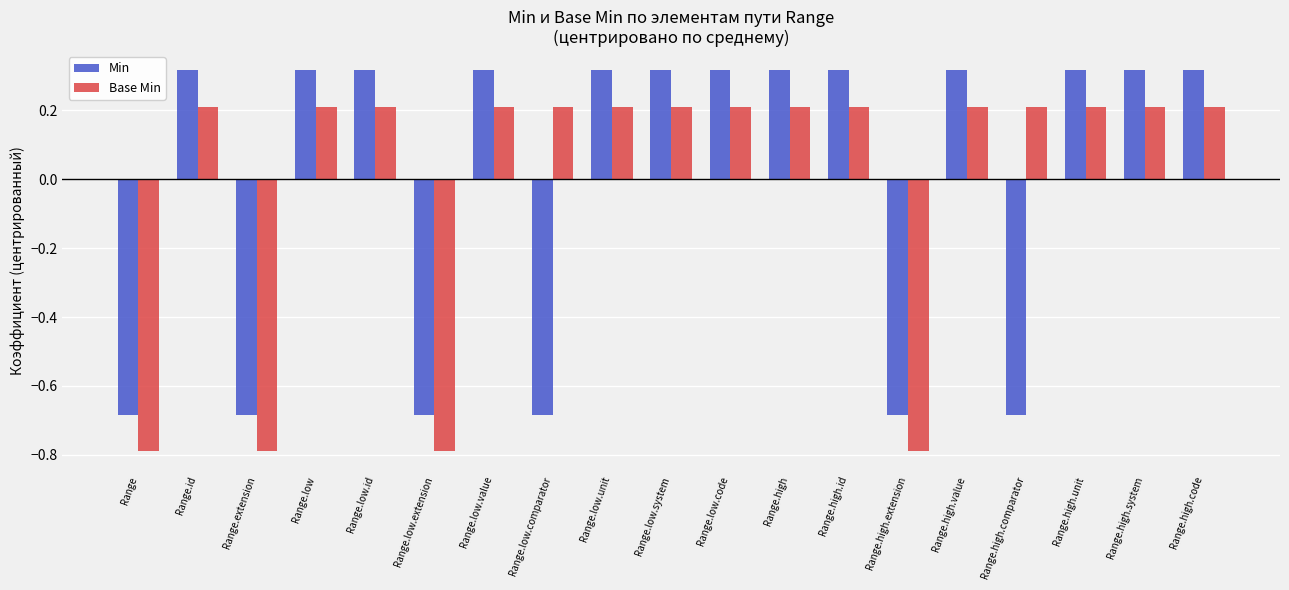

What is the minimum value for Base Min?

-0.8